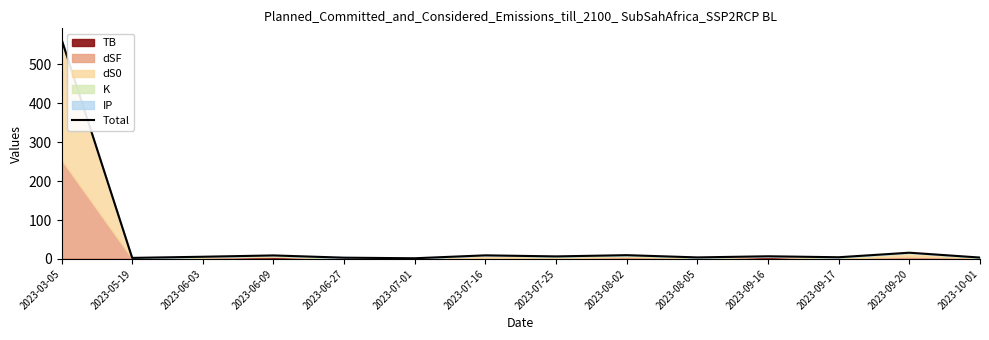

What position from the left is 2023-09-16?

11